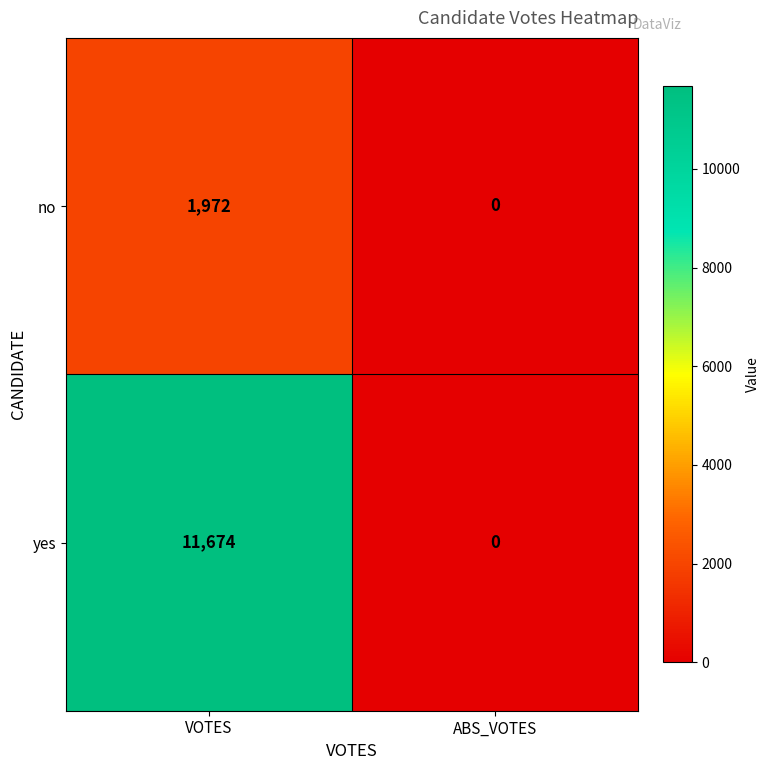

The yes series shows 7474 at VOTES. True or false?

False